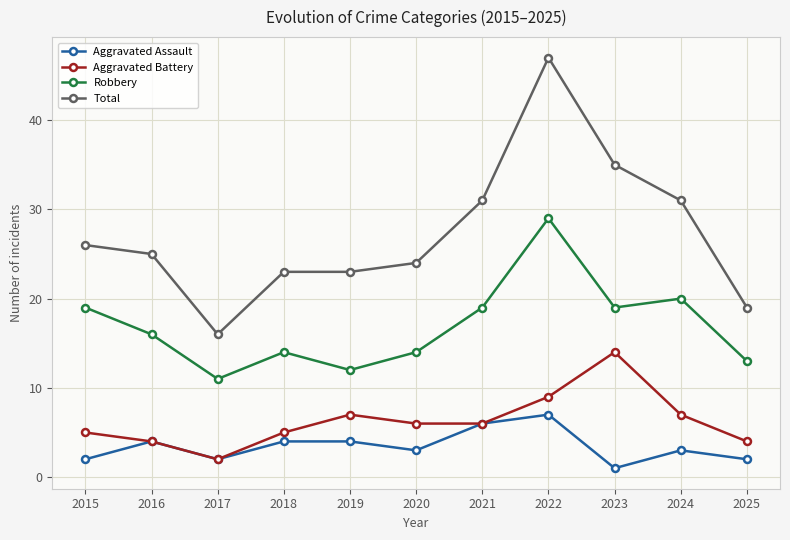

What are all the series names shown in the legend?

Aggravated Assault, Aggravated Battery, Robbery, Total